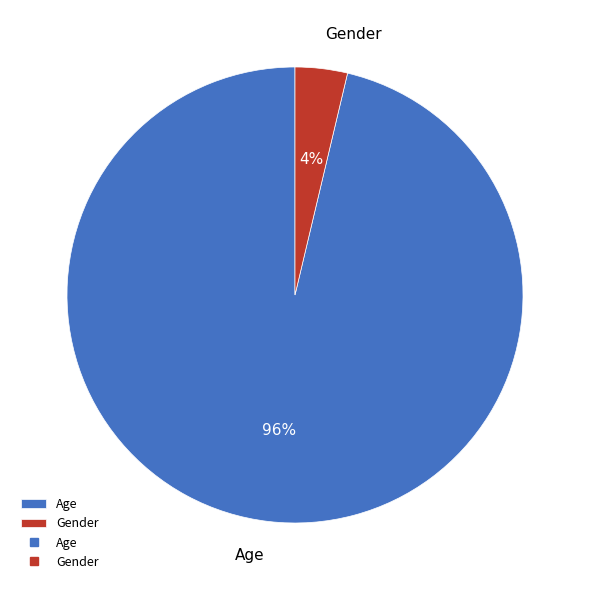

To the nearest percent, what is the combined percentage of Gender and Age?

100%